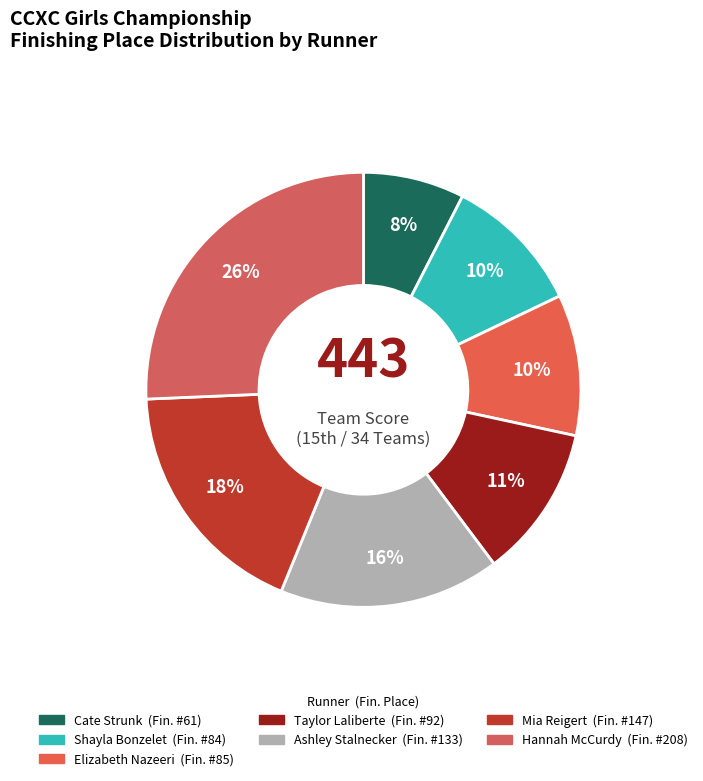

To the nearest percent, what is the difference between the Shayla Bonzelet and Mia Reigert slice percentages?

8%